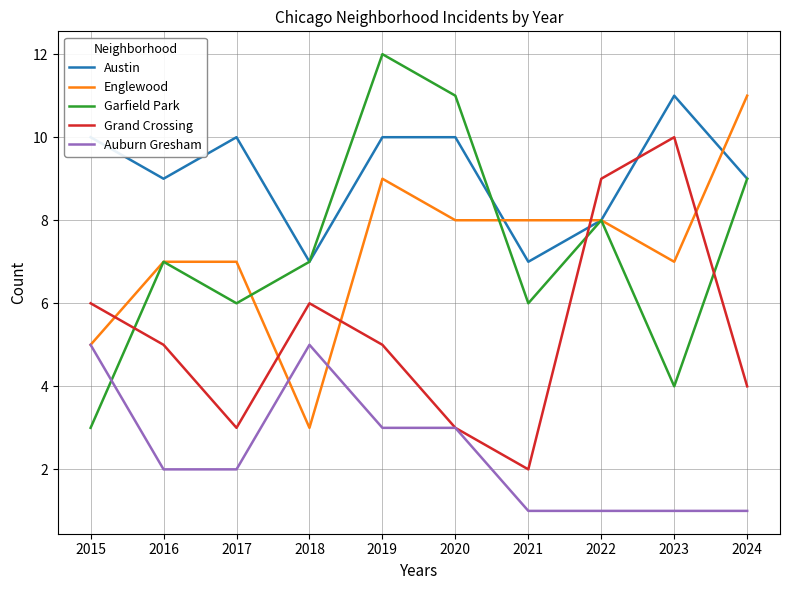

True or false: Austin and Auburn Gresham intersect in this chart.

False